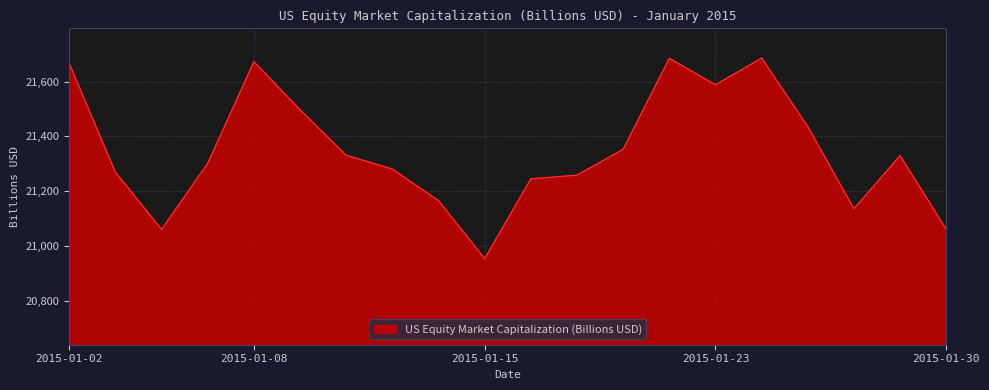

What is the smallest value displayed?

20953.3